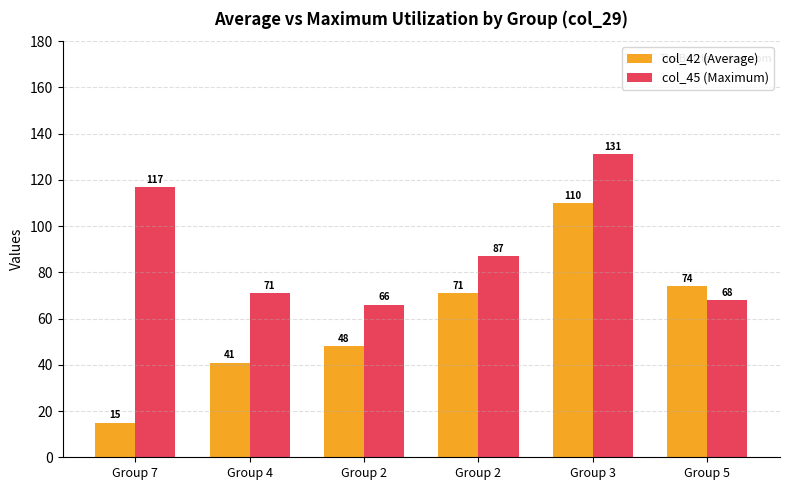

Count the number of data series in this chart.

2